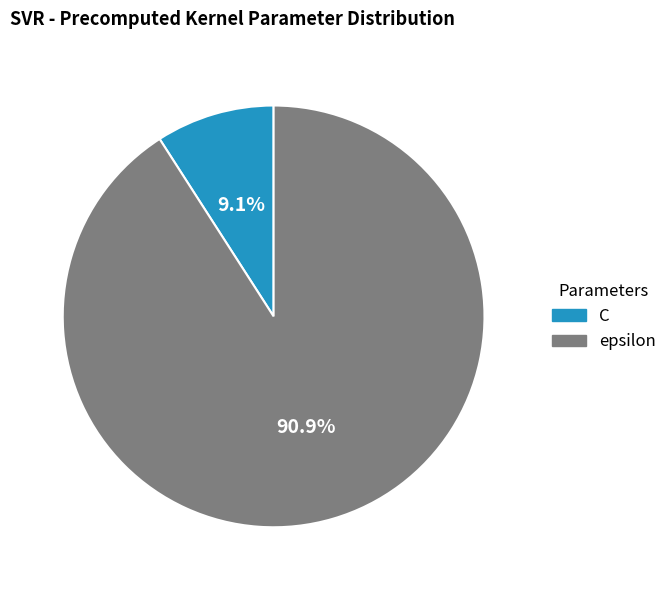

Which category accounts for the majority?

epsilon